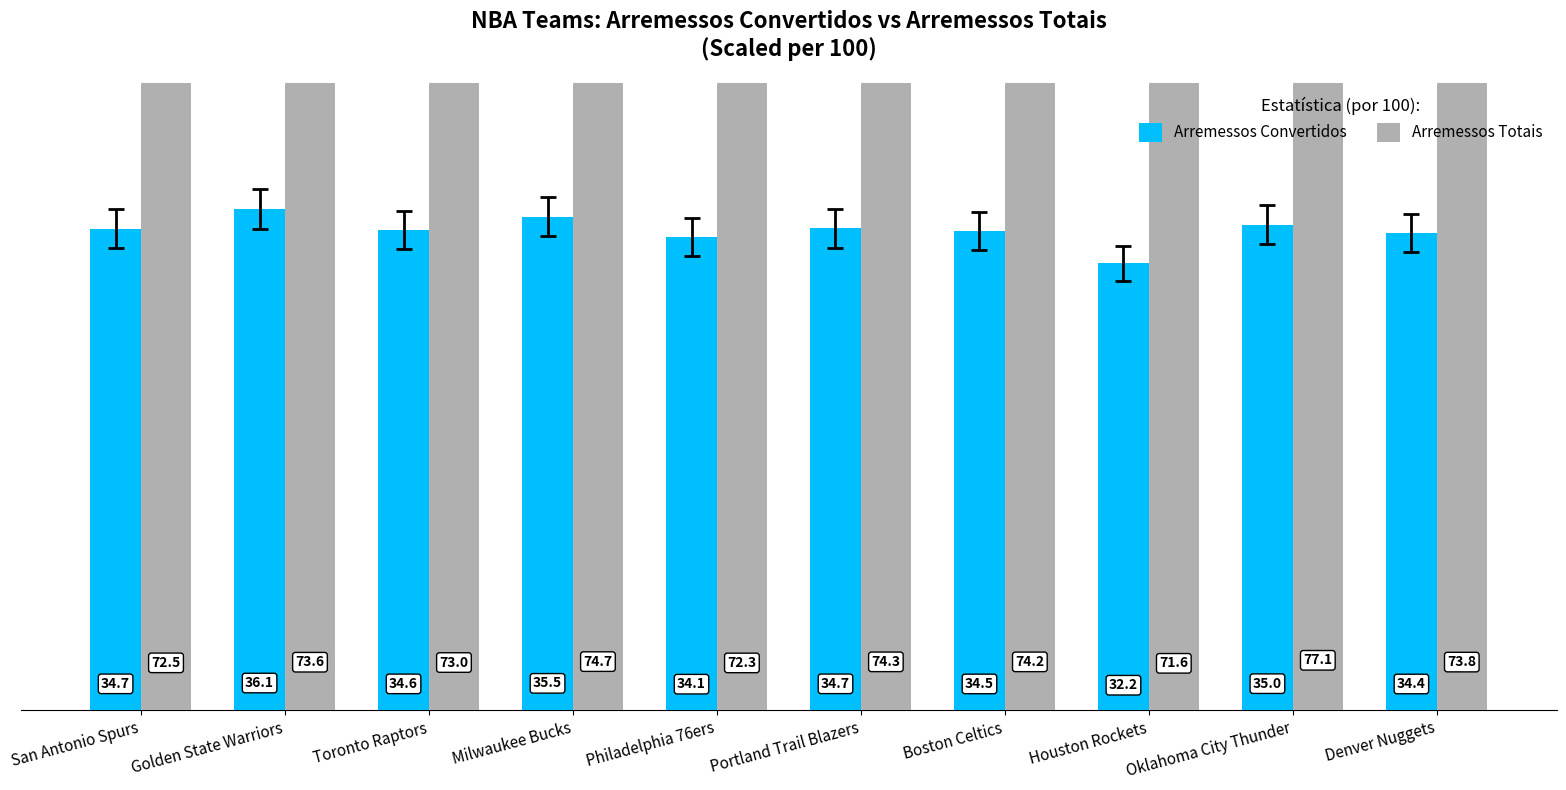

What is the average value of the Arremessos Convertidos series?

34.6